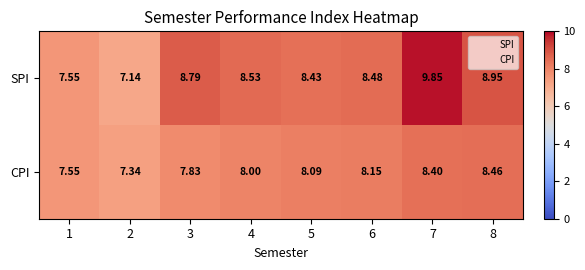

Which series has the largest range (max minus min)?

SPI